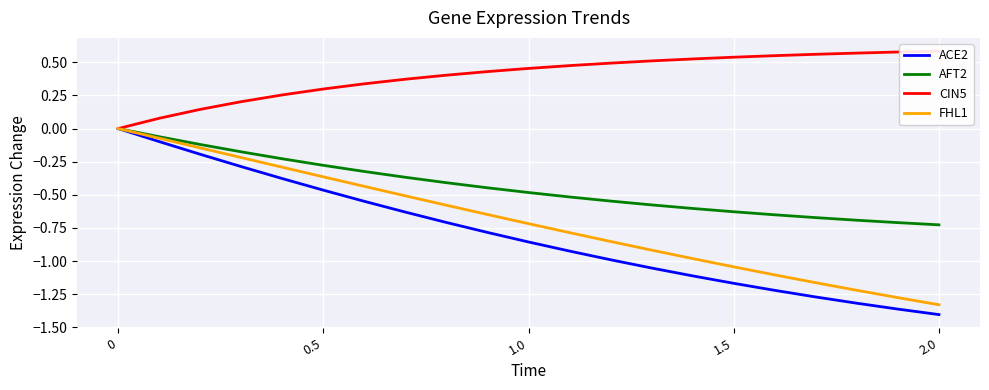

Reading right to left, transcribe all the data shown in this chart.

ACE2: -1.4	-1.4	-1.3	-1.3	-1.2	-1.2	-1.1	-1.1	-1.0	-0.9	-0.9	-0.8	-0.7	-0.6	-0.5	-0.5	-0.4	-0.3	-0.2	-0.1	0.0
AFT2: -0.7	-0.7	-0.7	-0.7	-0.7	-0.6	-0.6	-0.6	-0.5	-0.5	-0.5	-0.4	-0.4	-0.4	-0.3	-0.3	-0.2	-0.2	-0.1	-0.1	0.0
CIN5: 0.6	0.6	0.6	0.6	0.6	0.5	0.5	0.5	0.5	0.5	0.5	0.4	0.4	0.4	0.3	0.3	0.3	0.2	0.1	0.1	0.0
FHL1: -1.3	-1.3	-1.2	-1.2	-1.1	-1.0	-1.0	-0.9	-0.9	-0.8	-0.7	-0.6	-0.6	-0.5	-0.4	-0.4	-0.3	-0.2	-0.1	-0.1	0.0